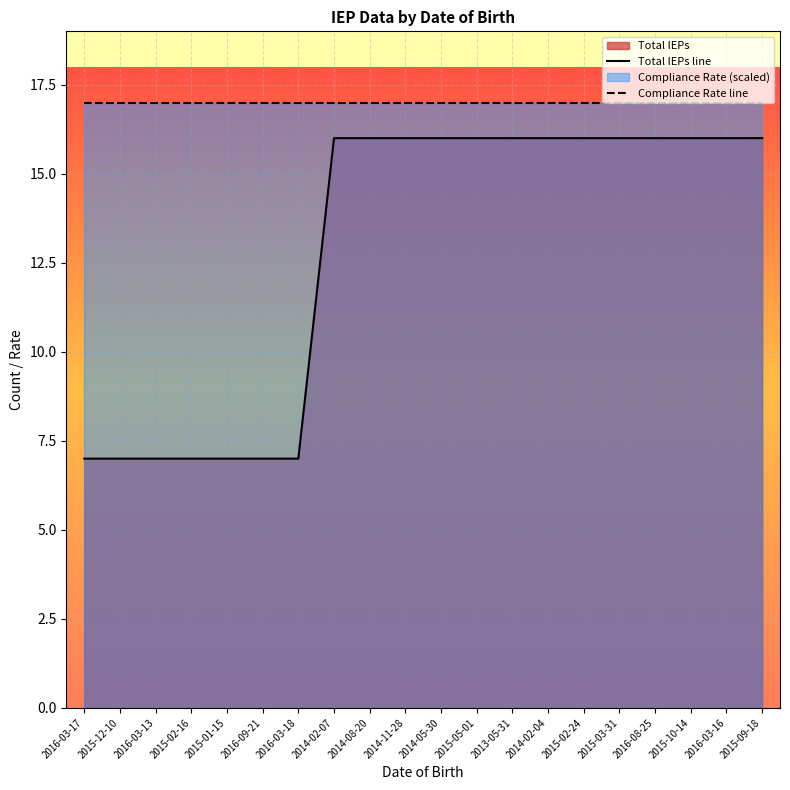

Between 2016-03-16 and 2016-09-21, which is larger?

2016-03-16